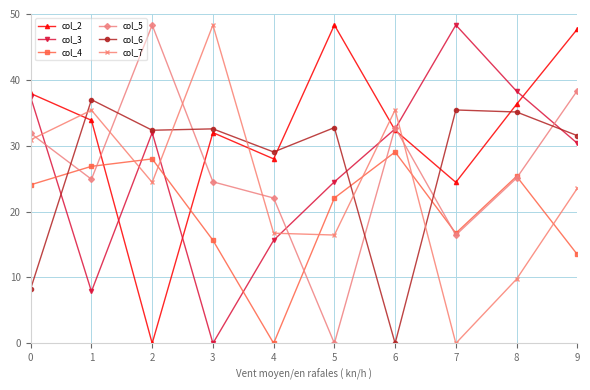

What value does the col_4 series have at 2?

28.0